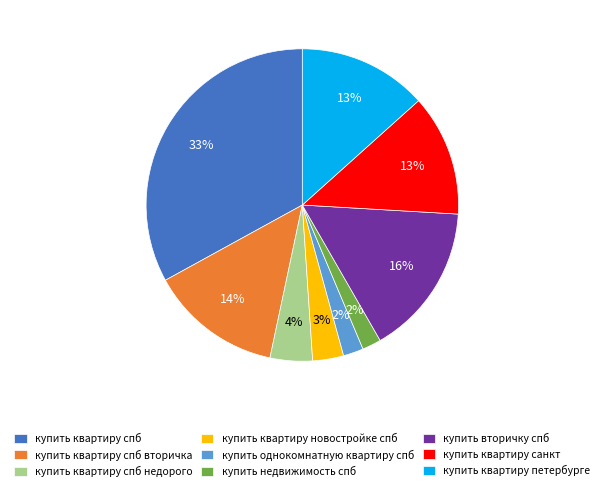

Does купить квартиру спб represent more than half of the total?

No